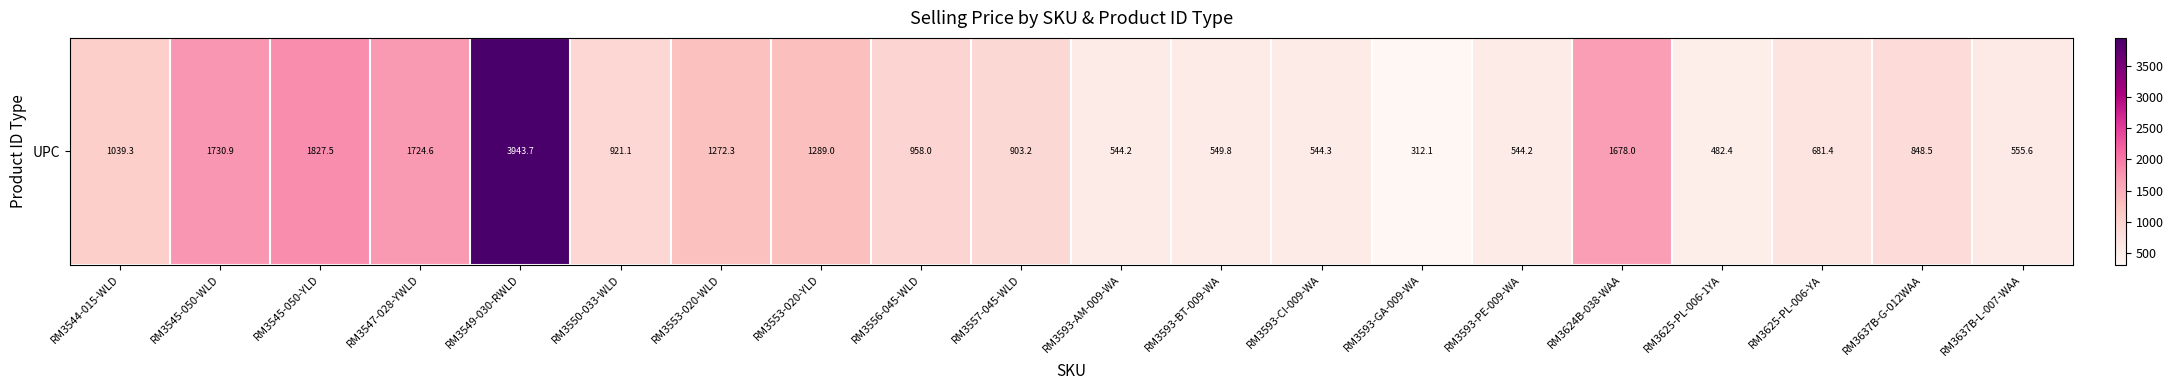

At which category does the chart reach its minimum across all series?

RM3593-GA-009-WA